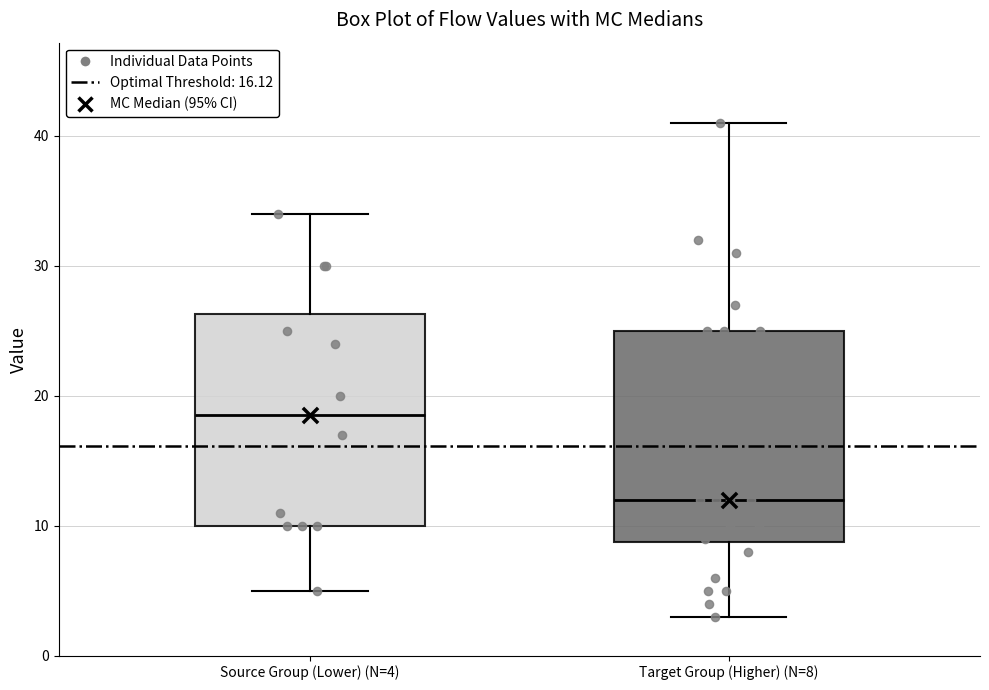

Which box has the highest median line?

Source Group (Lower) (N=4)